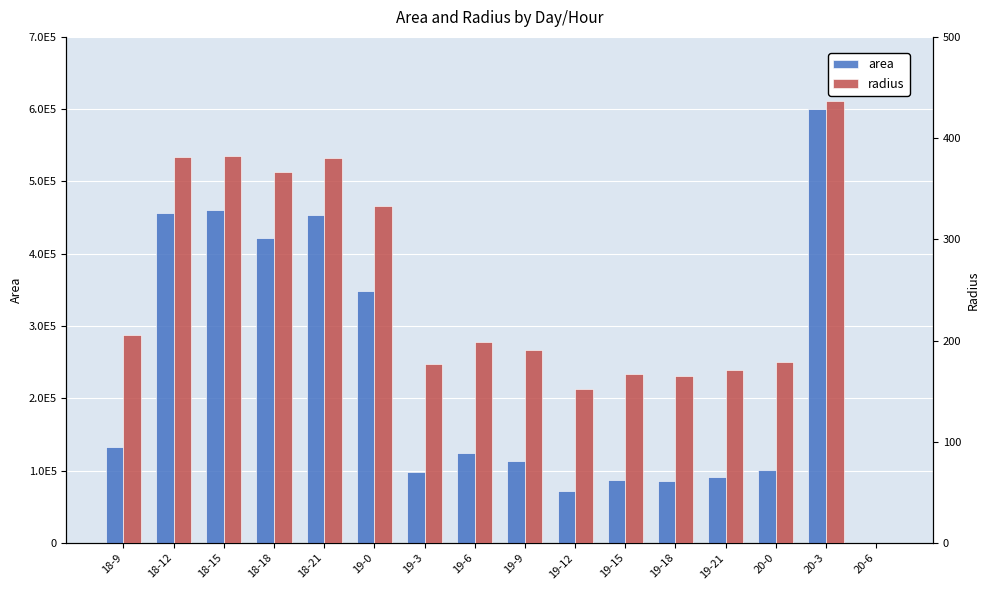

What is the total value across all series at 18-9?

132705.4